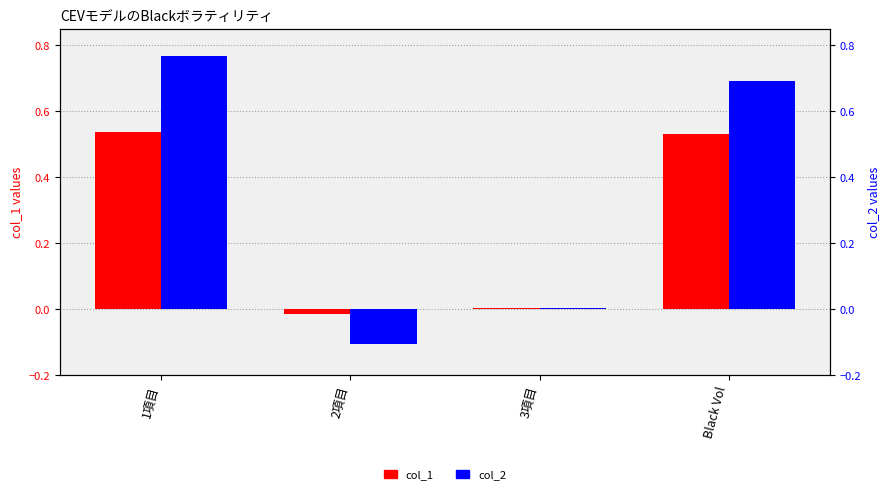

What is the total value across all series at 2項目?

-0.1